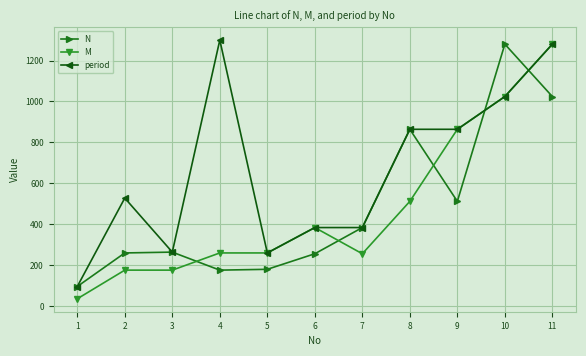

What is the sum of the period values at 3 and 10?

1288